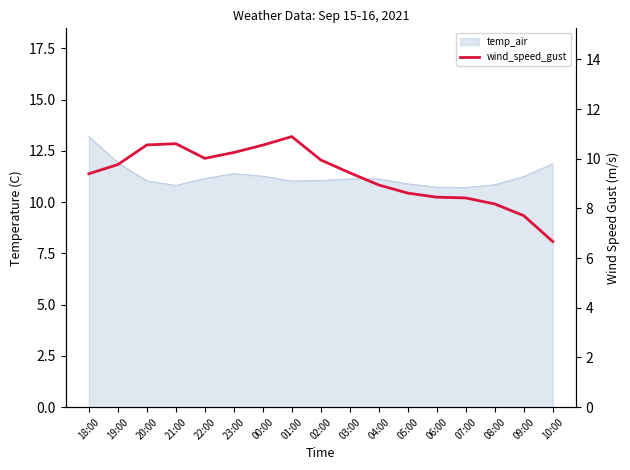

What position from the right is 05:00?

6